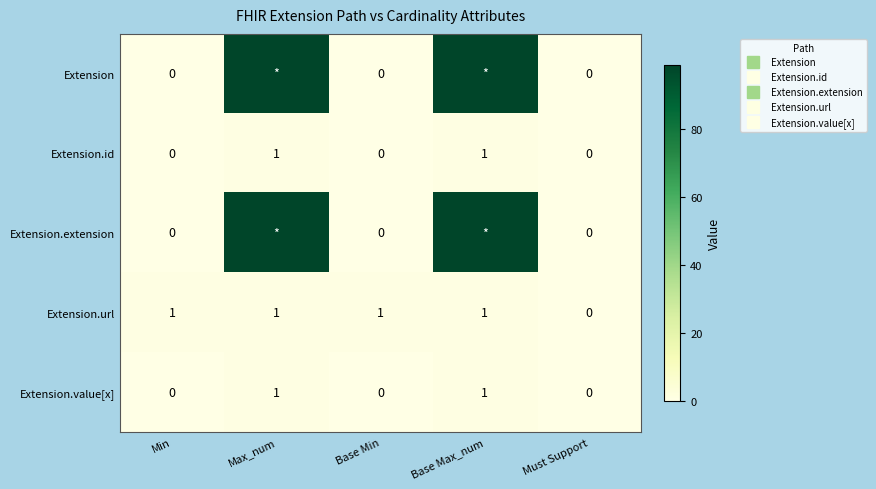

The value of Extension at Base Min is 32. True or false?

False